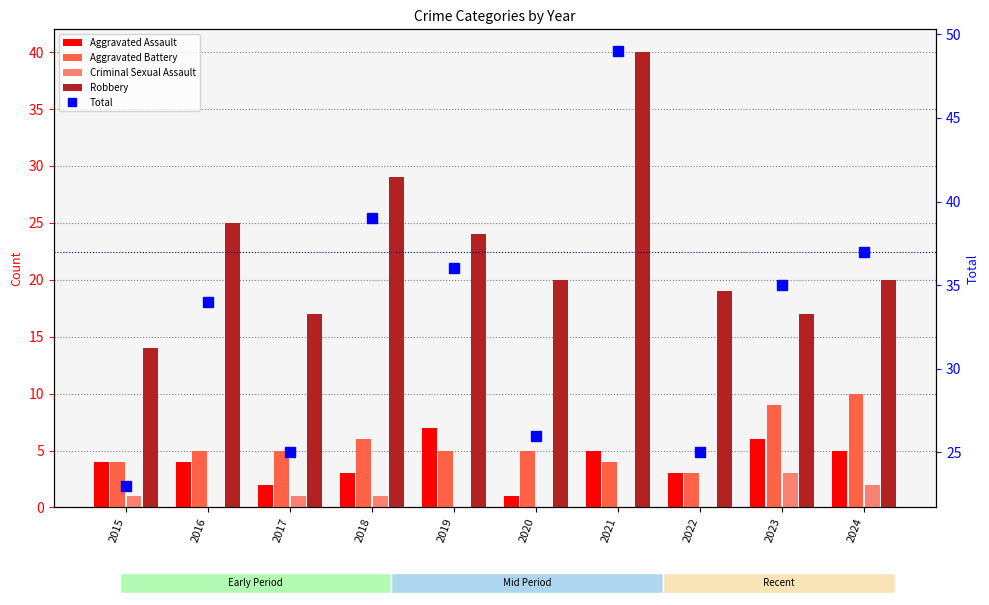

List the series in order of their peak value, highest first.

Total, Robbery, Aggravated Battery, Aggravated Assault, Criminal Sexual Assault